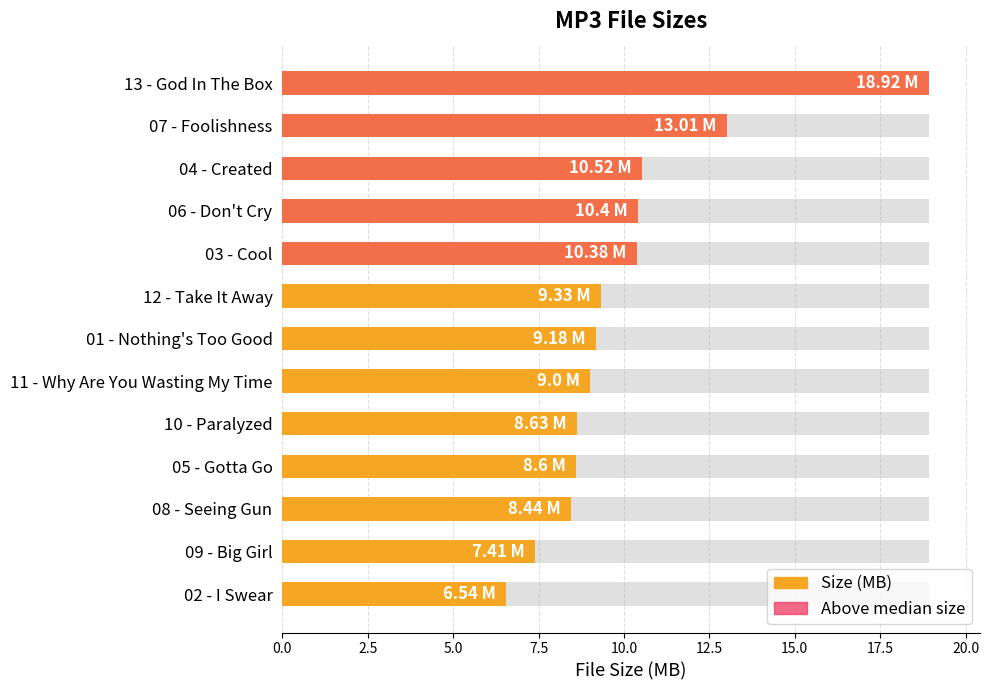

What is the difference between the maximum and second lowest values?

11.5